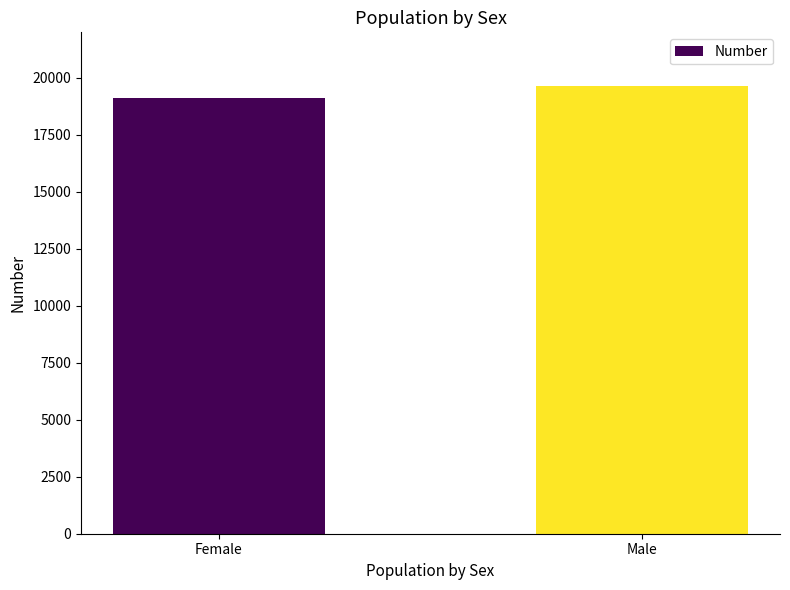

Reading left to right, what are all the values shown in this chart?

Female=19110	Male=19637